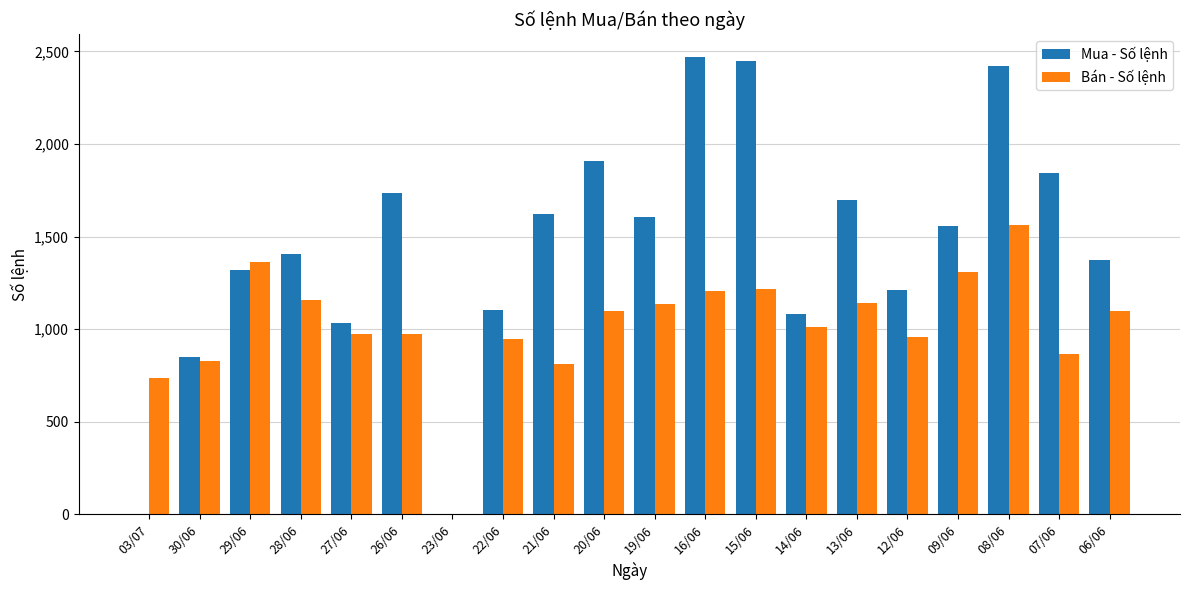

Is the value of Bán - Số lệnh at 20/06 greater than the value of Mua - Số lệnh at 27/06?

Yes